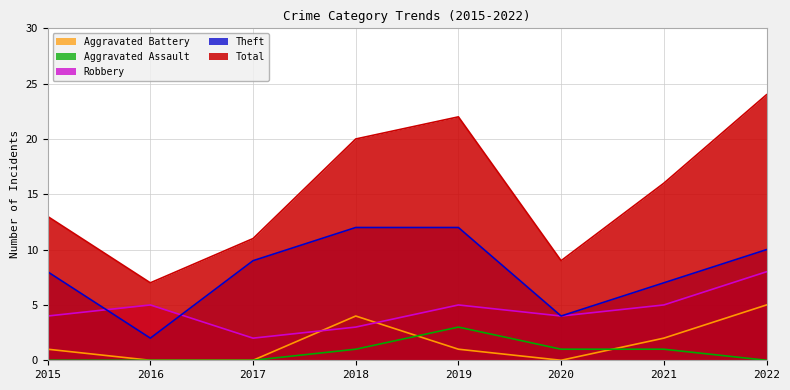

What is the greatest value displayed?

24